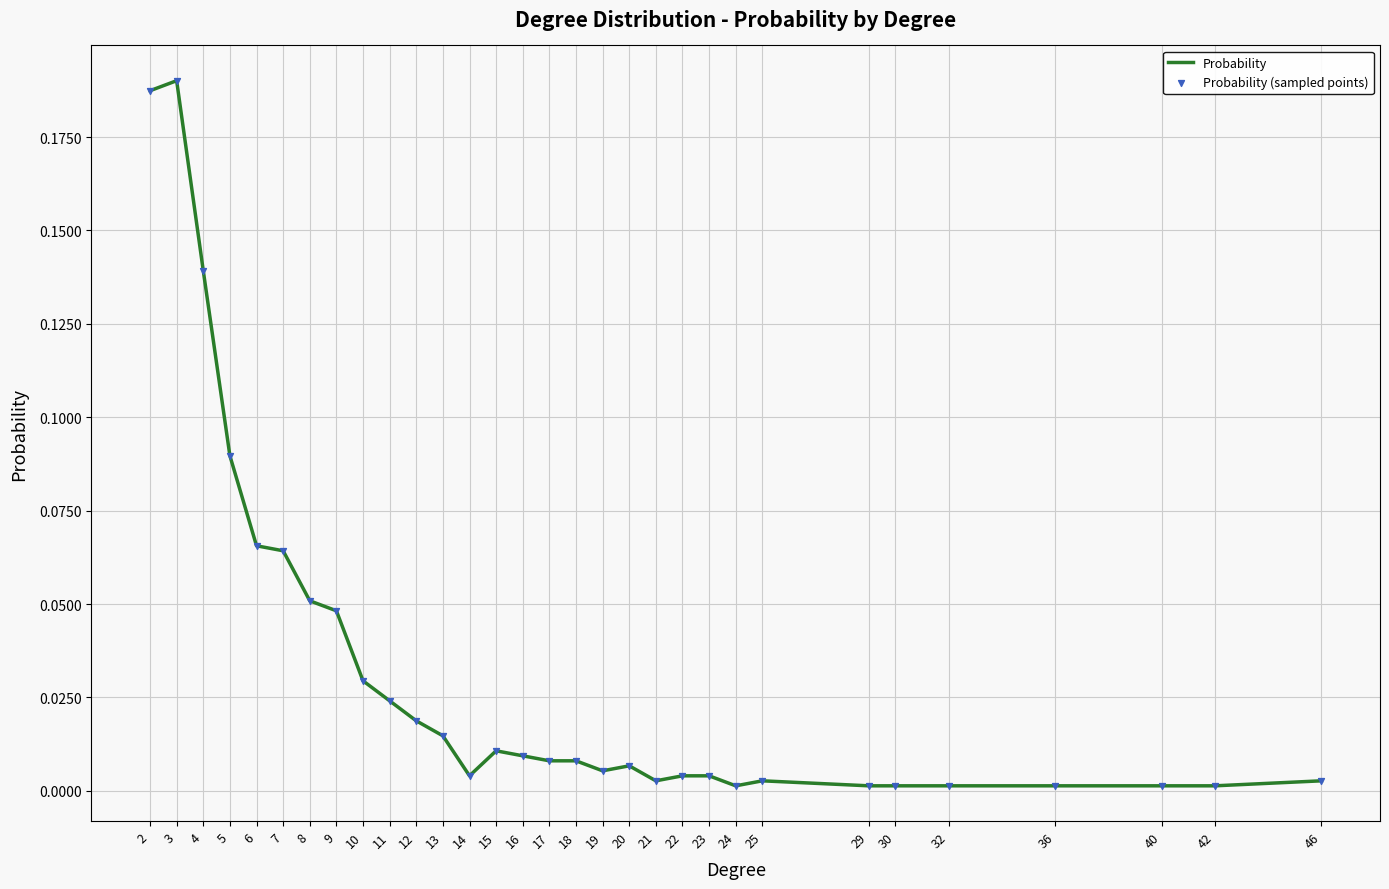

Is it true that the value at 20 is 0.0?

True